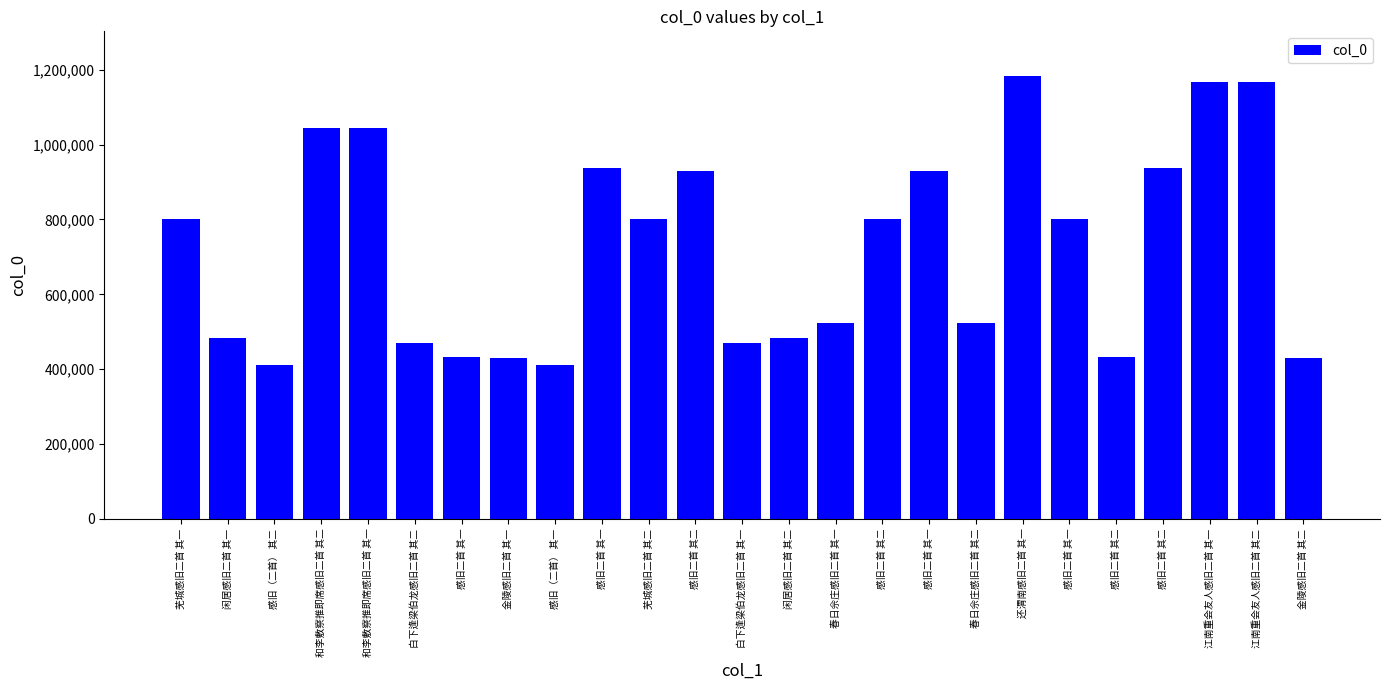

How many values are below 801252?

12